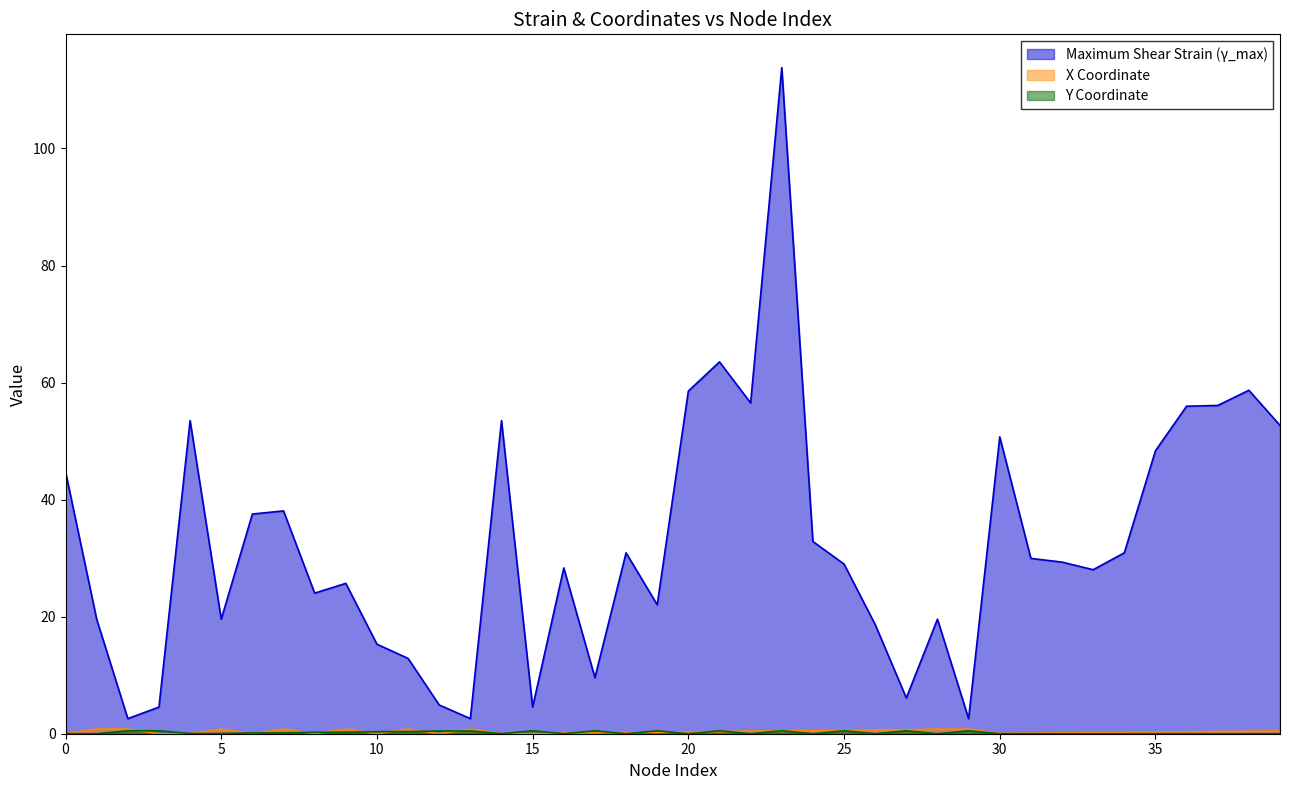

At which category is the sum across all series the highest?

23